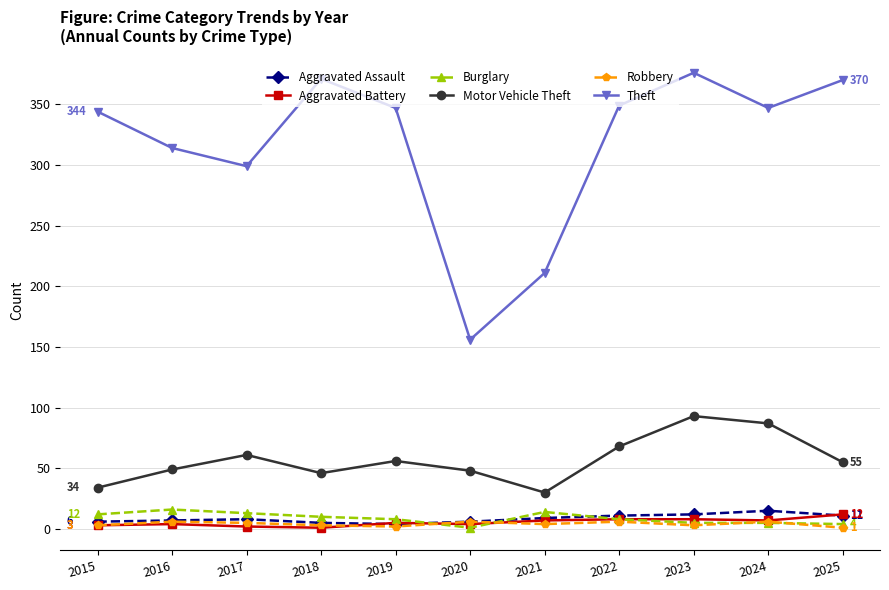

What is the total value across all series at 2019?

422